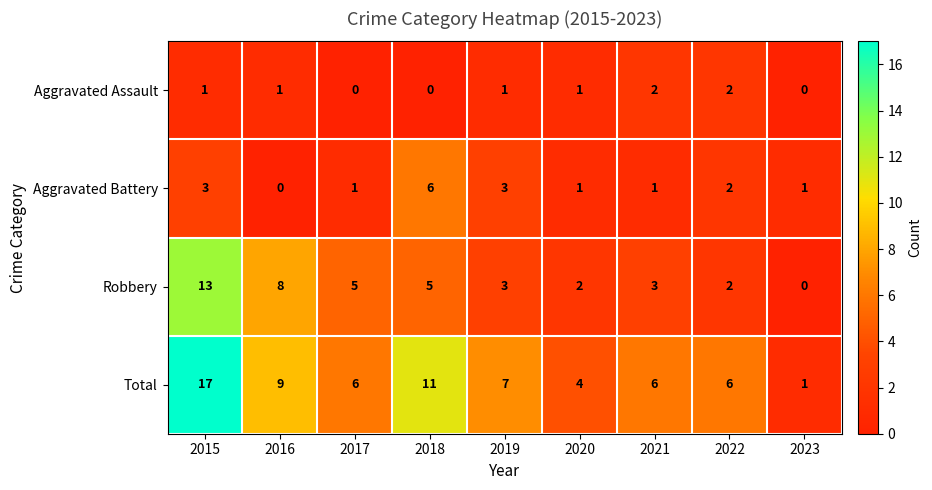

How many Aggravated Assault values are between 0 and 1?

7